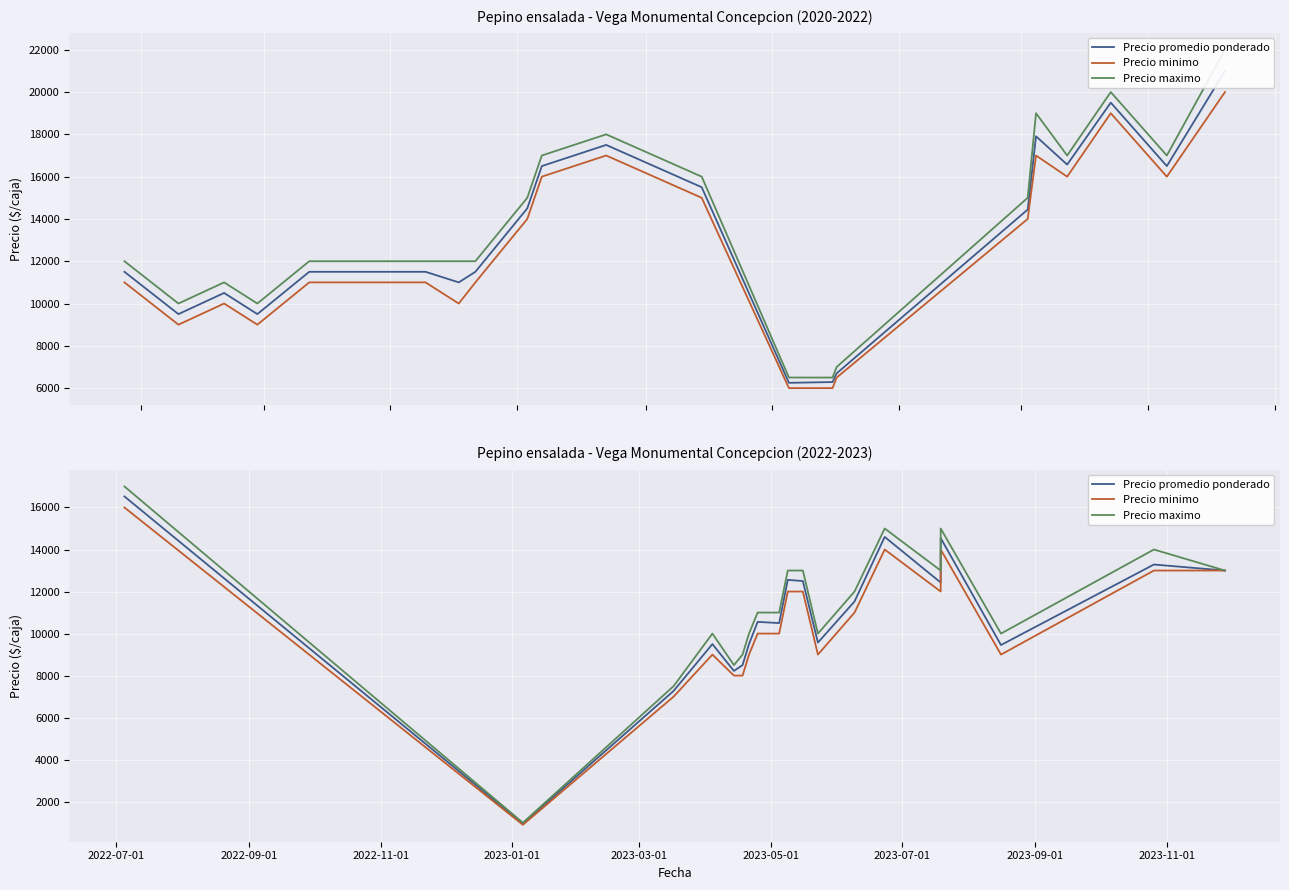

How many interior local valleys does the Precio minimo series have?

4